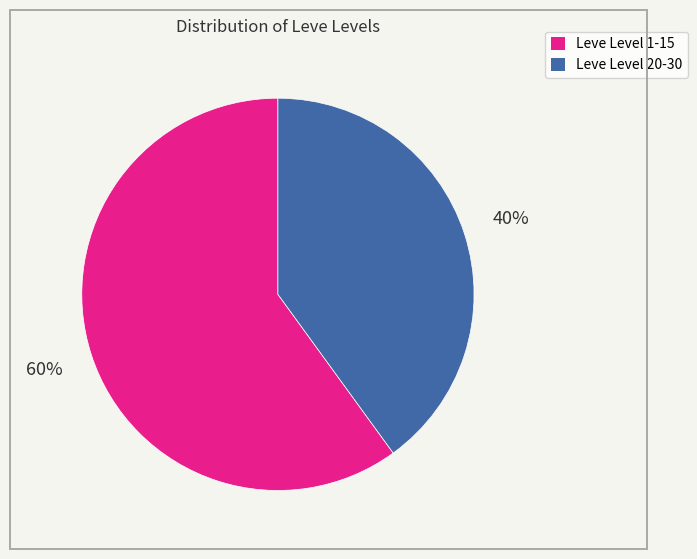

To the nearest percent, what is the difference between the largest and smallest slice percentages?

20%